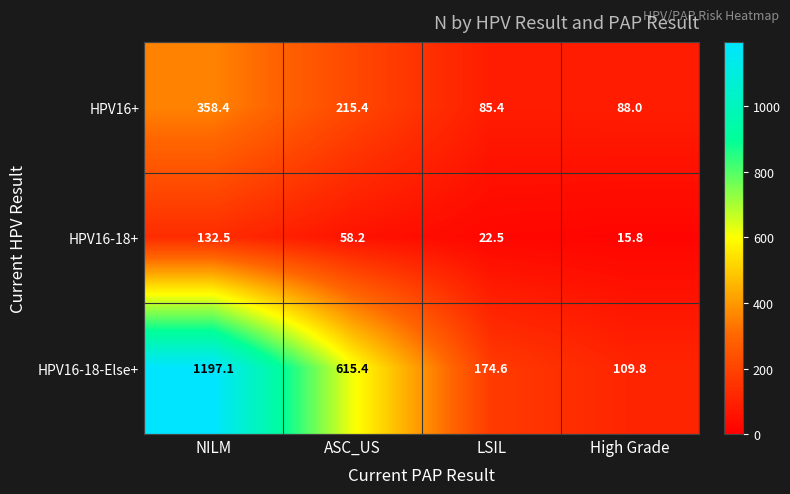

List the series in order of their overall mean, highest first.

HPV16-18-Else+, HPV16+, HPV16-18+